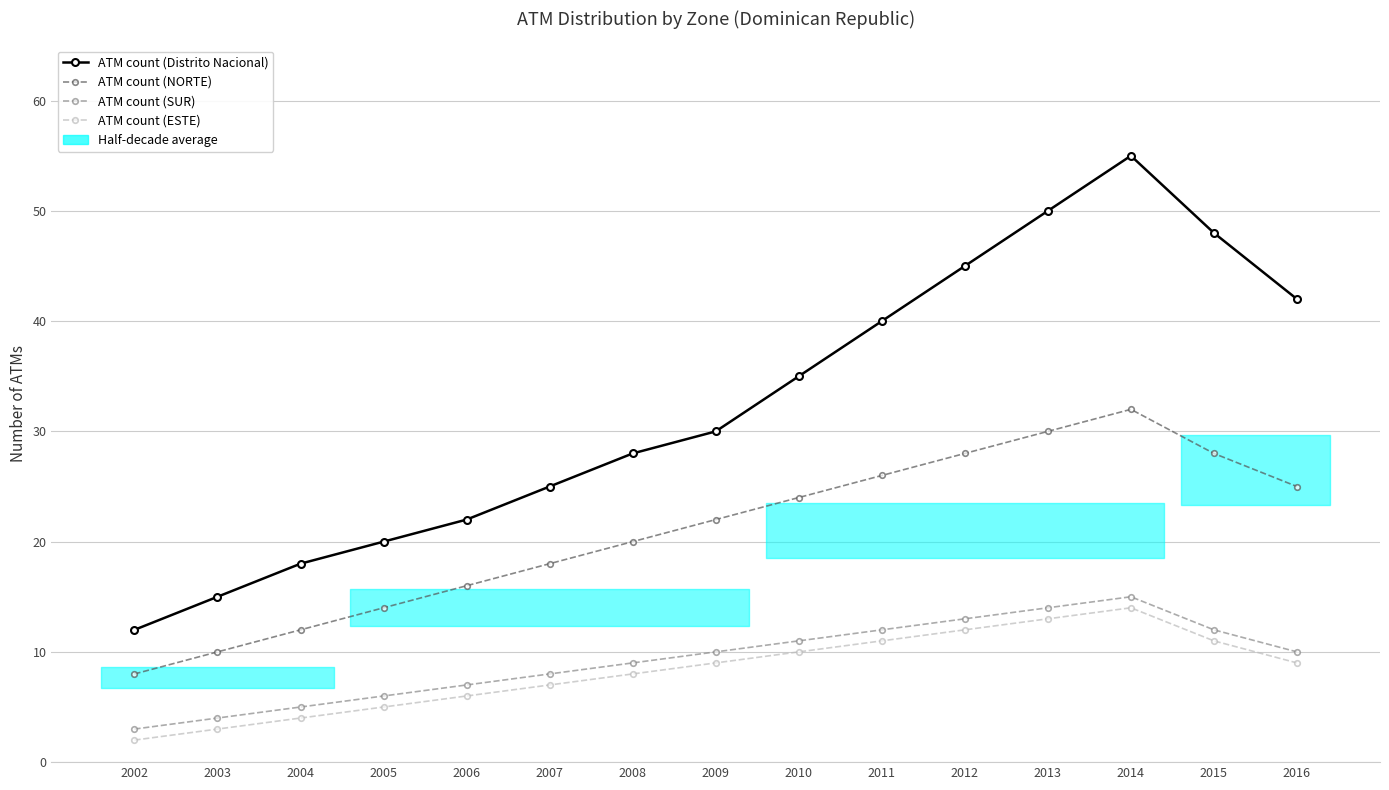

Rank the categories by ATM count (NORTE) value from lowest to highest.

2002, 2003, 2004, 2005, 2006, 2007, 2008, 2009, 2010, 2016, 2011, 2012, 2015, 2013, 2014